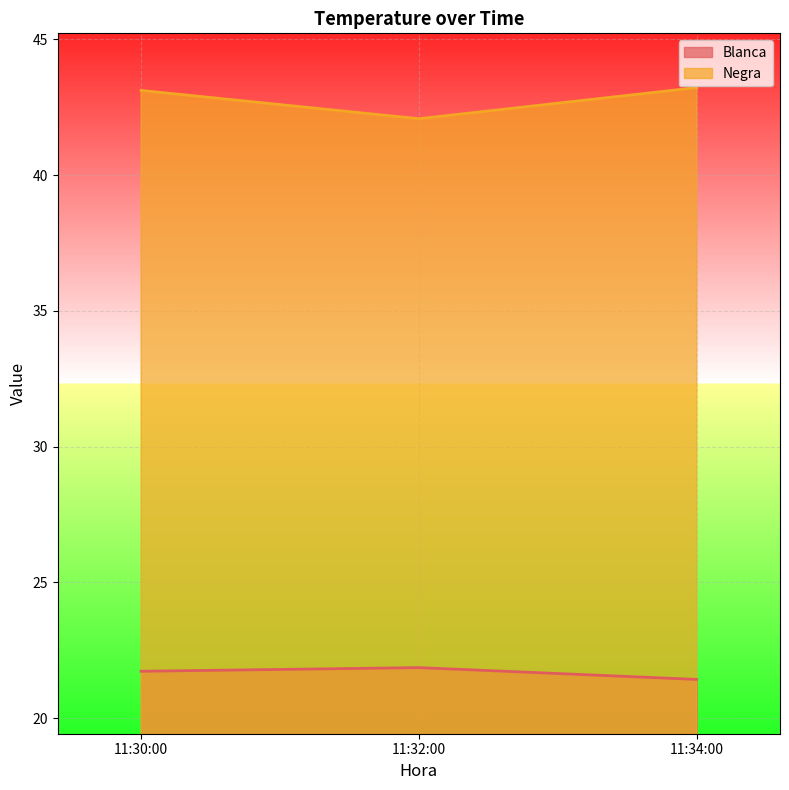

Is it true that Negra equals 42.1 at 11:32:00?

True